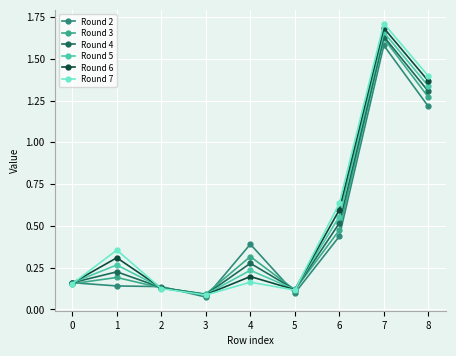

How many lines are shown in the chart?

6